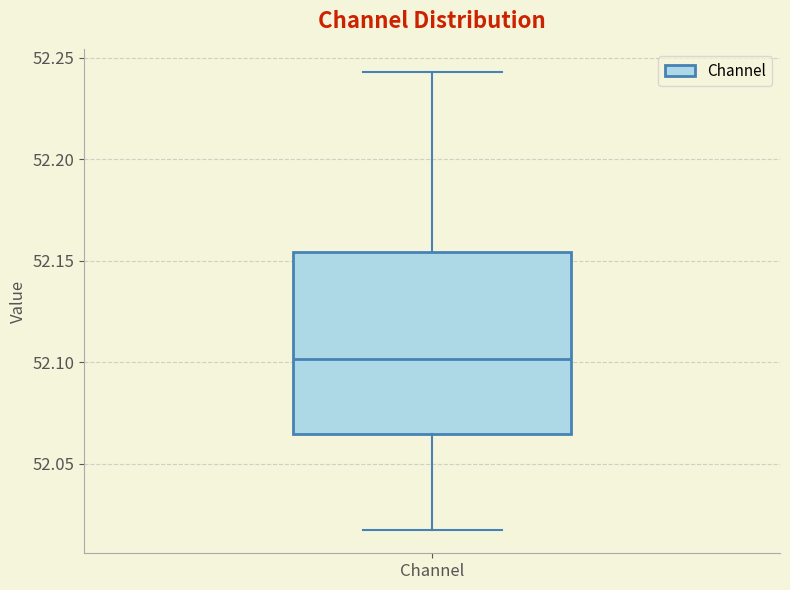

Where does the lower whisker of the box for Channel end on the y-axis? The values are not printed on the chart, so give them approximately, as read against the axis.

52.015